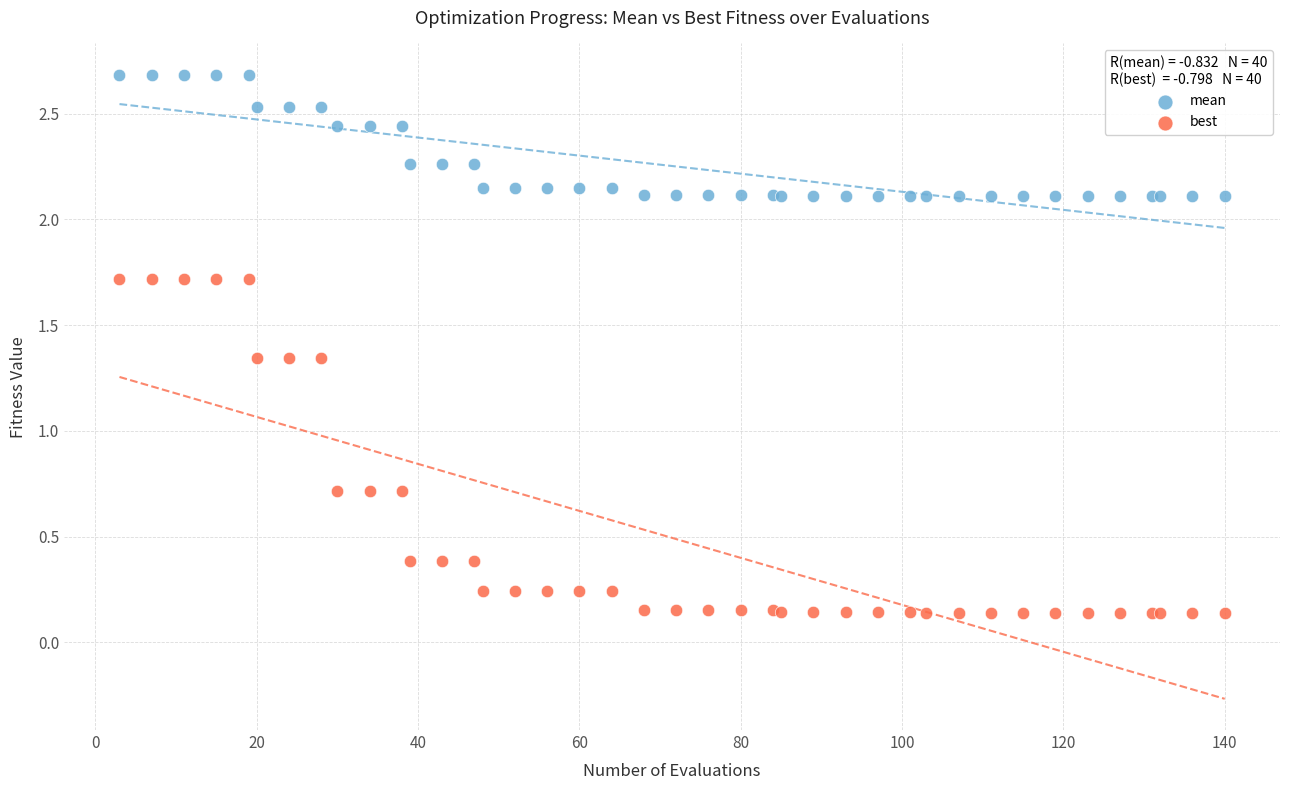

Which series contains the lowest Y value?

best